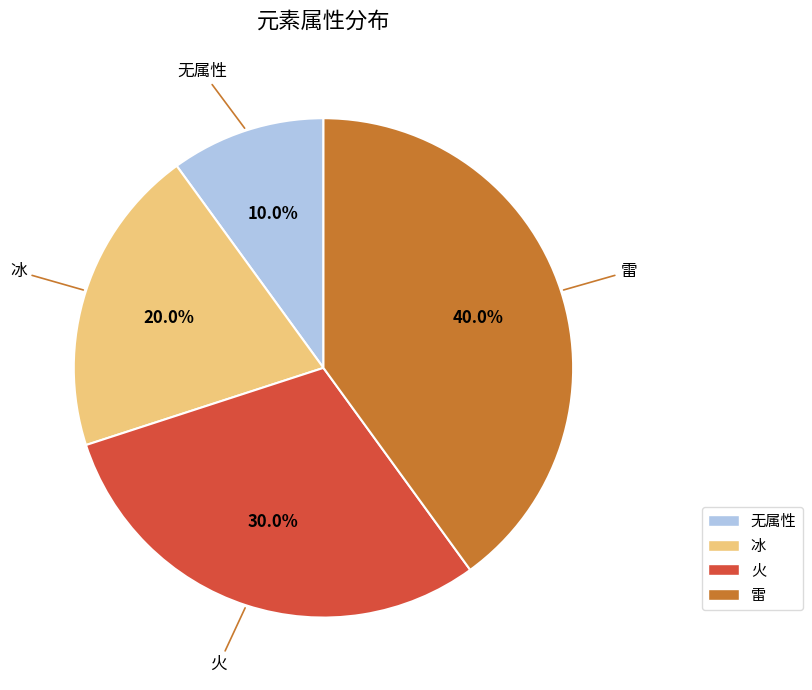

To the nearest percent, what is the average slice percentage?

25%